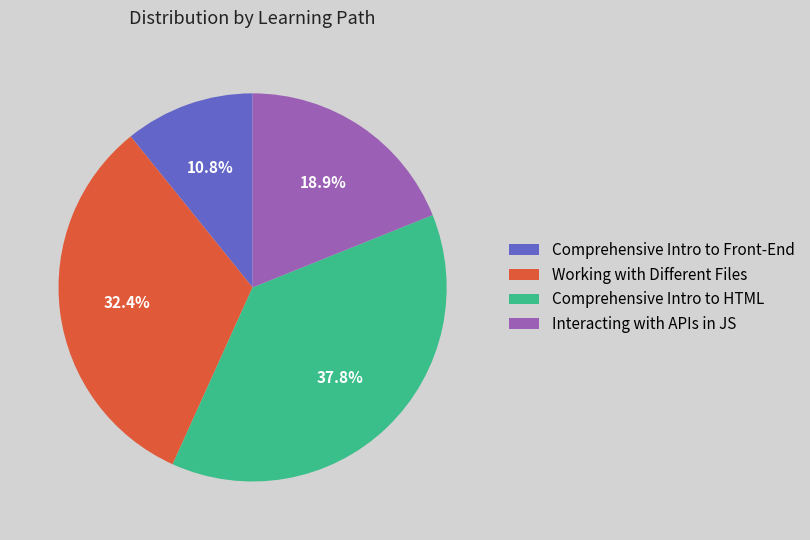

Which category has the biggest portion of the pie?

Comprehensive Intro to HTML